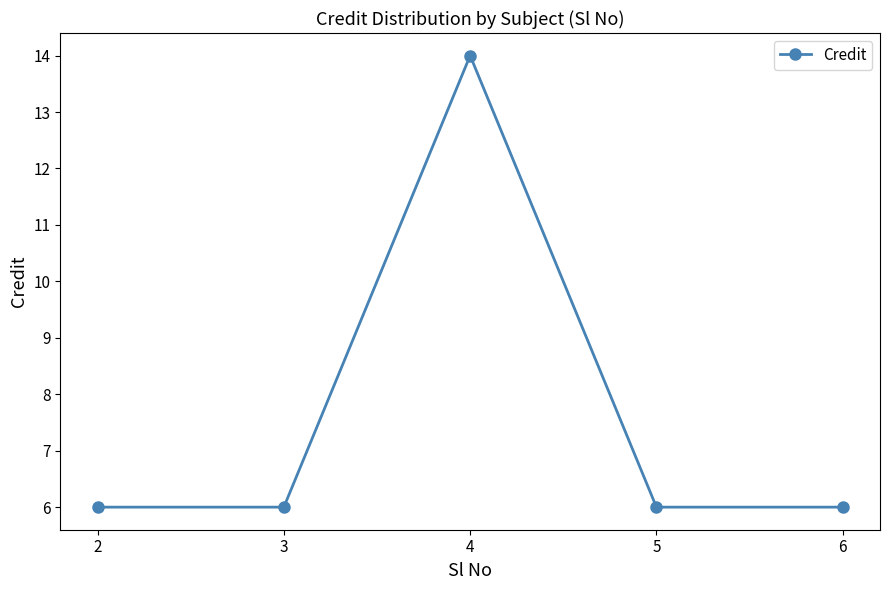

Where is the first local maximum?

4